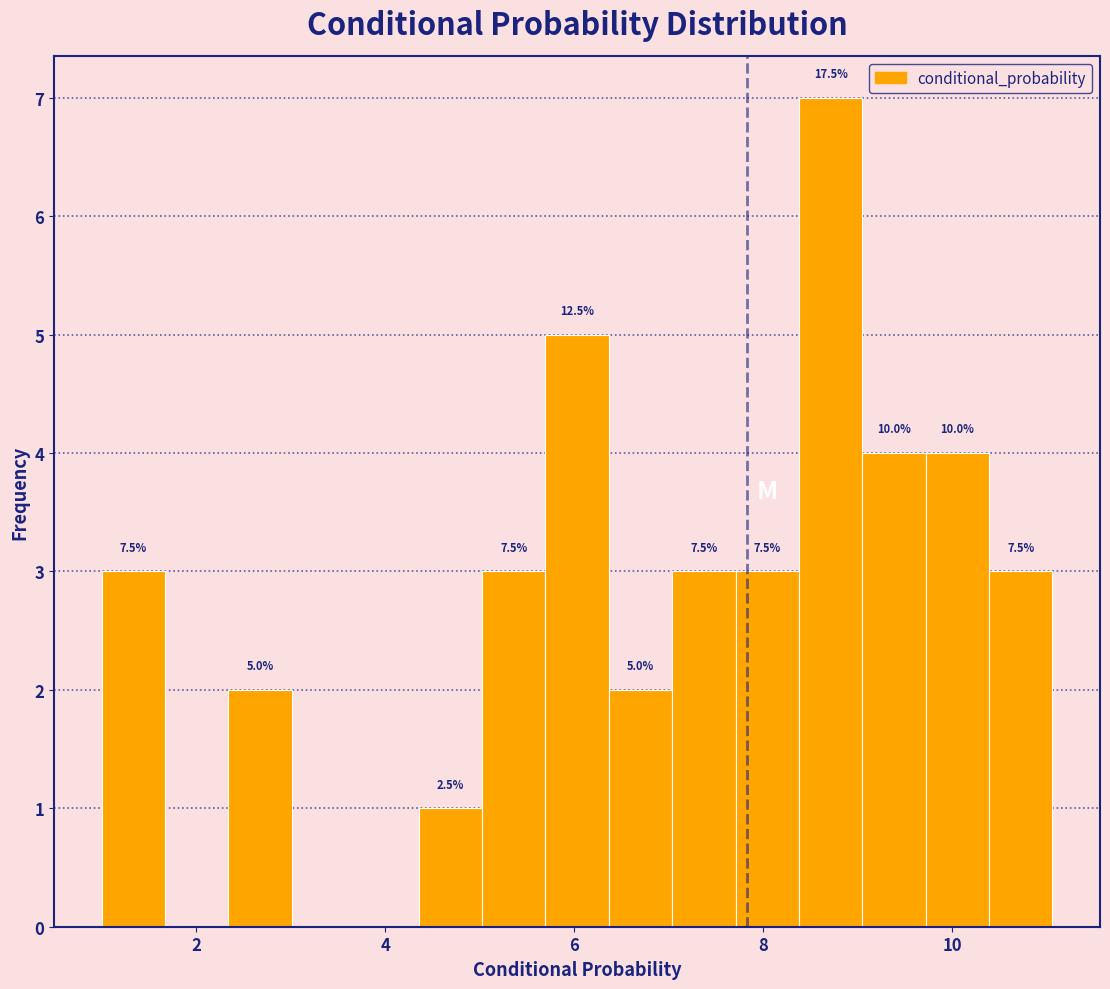

Around what value on the x-axis is the tallest bar? Give the approximate position of its centre, as read against the axis.

8.8